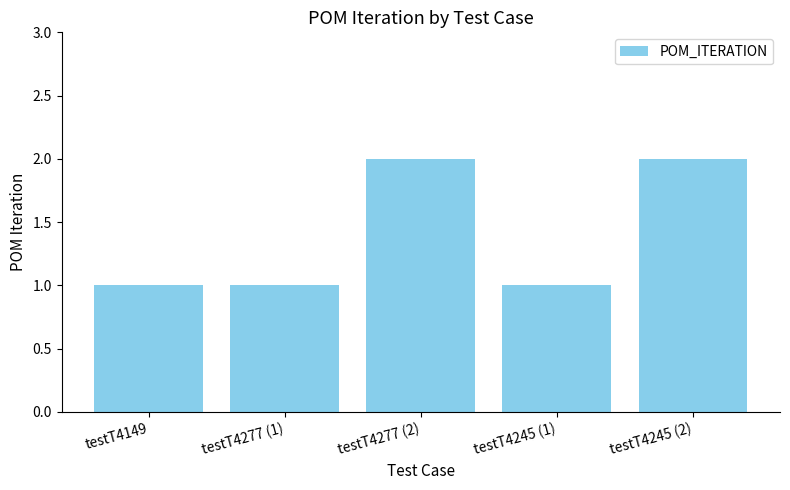

What is the greatest value displayed?

2